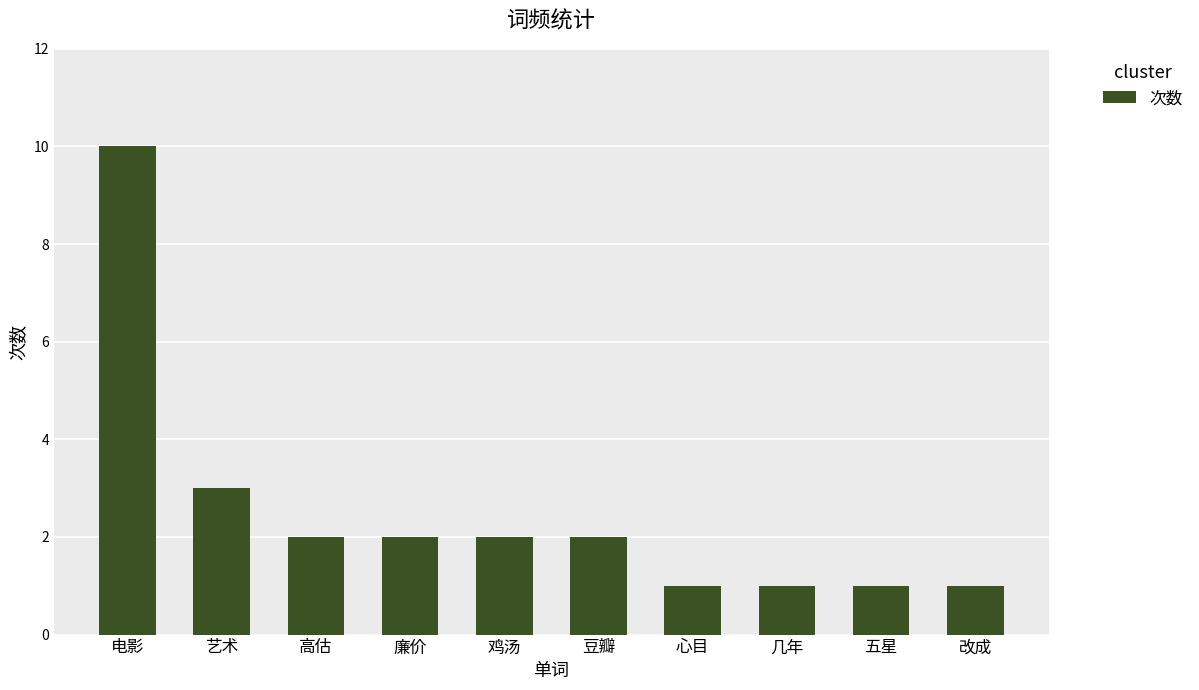

Reading right to left, list all the values displayed in this chart.

改成=1	五星=1	几年=1	心目=1	豆瓣=2	鸡汤=2	廉价=2	高估=2	艺术=3	电影=10